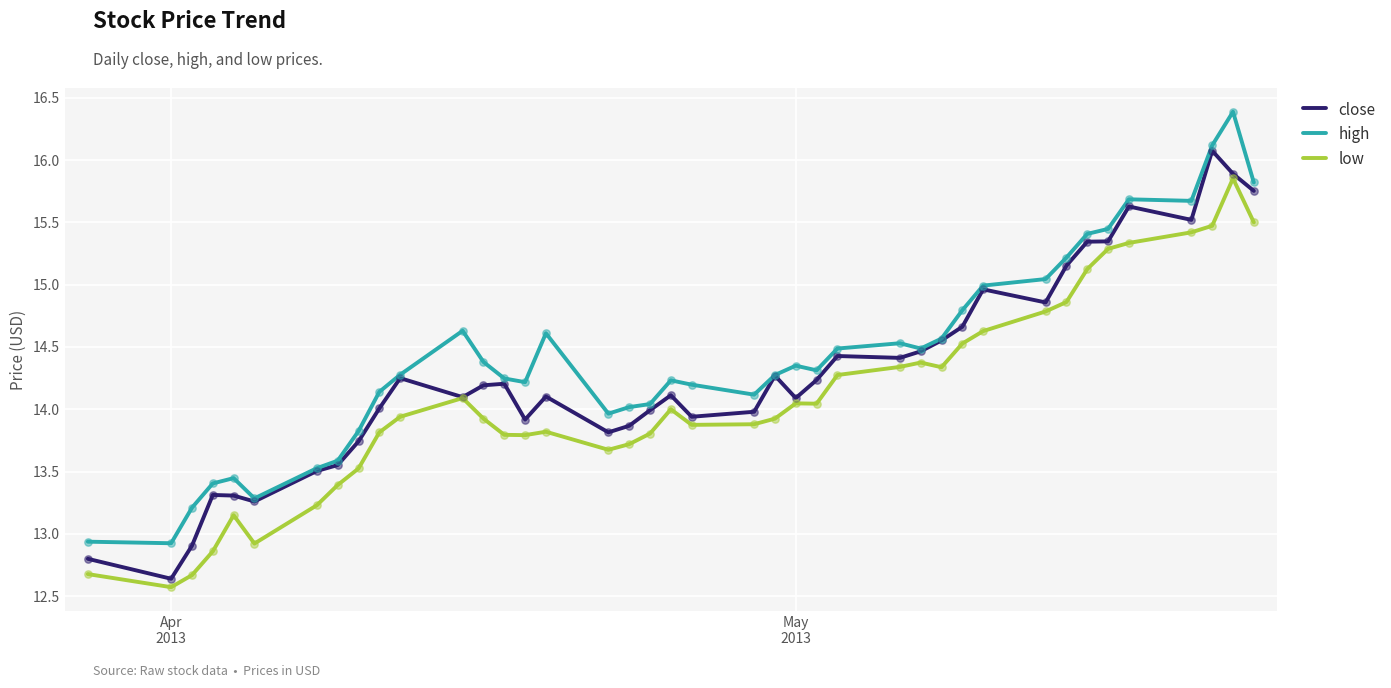

True or false: high and low intersect in this chart.

False